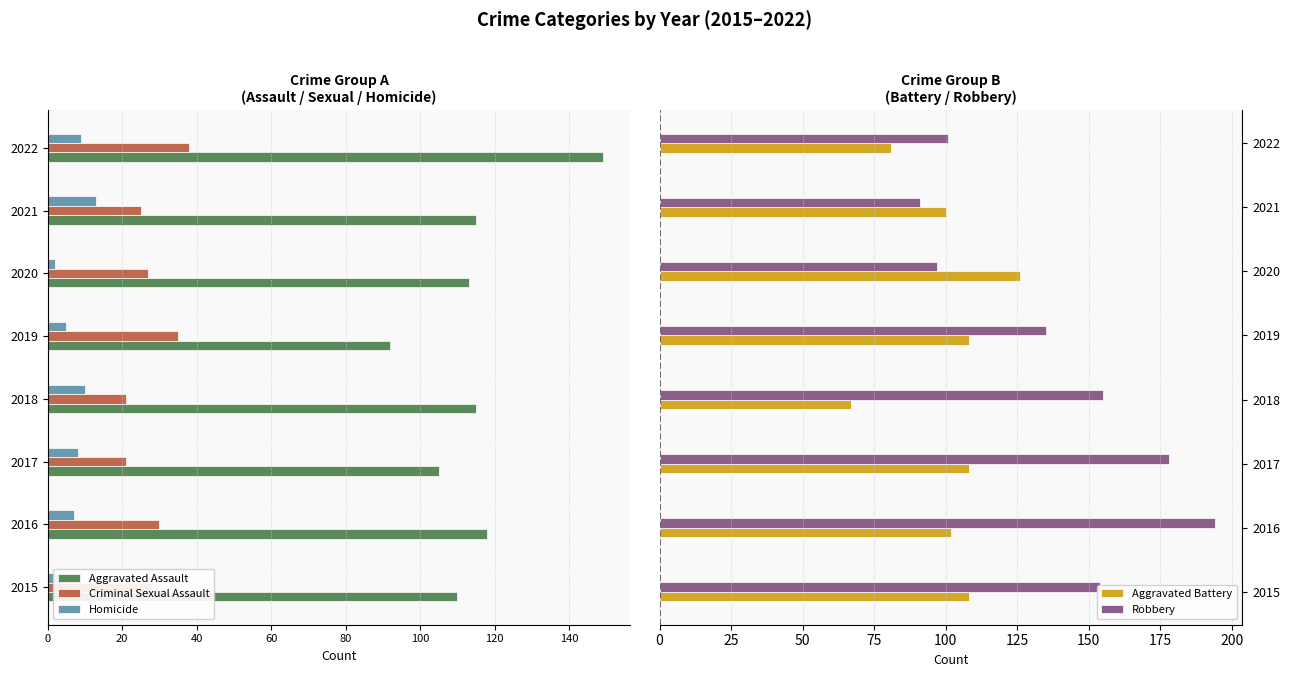

Which series has the widest spread of values?

Robbery